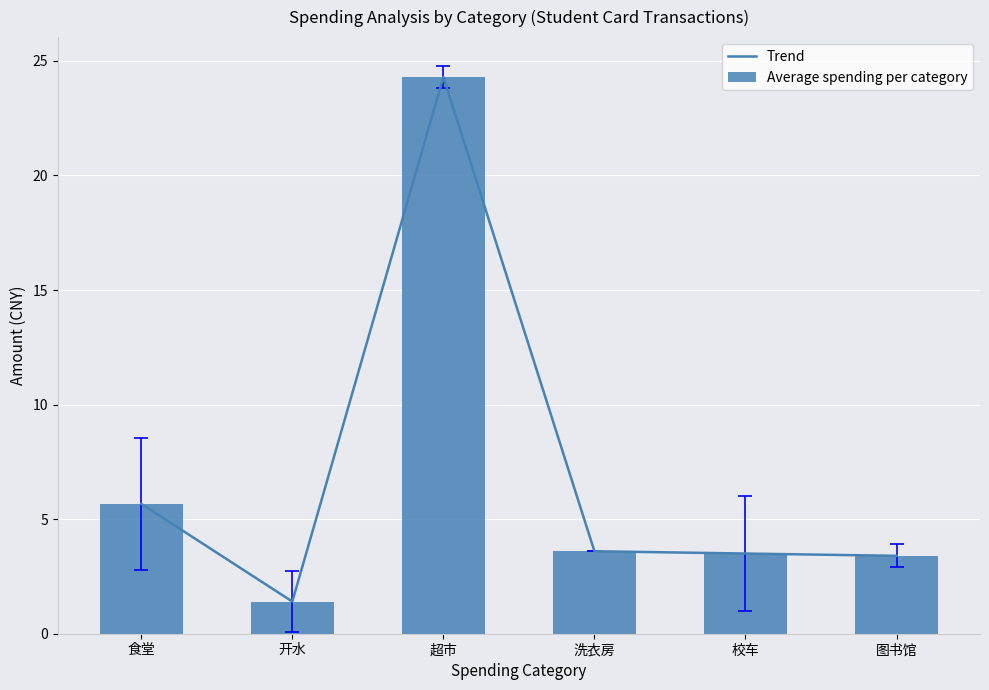

True or false: Average spending per category has a value of 6.2 at 洗衣房.

False